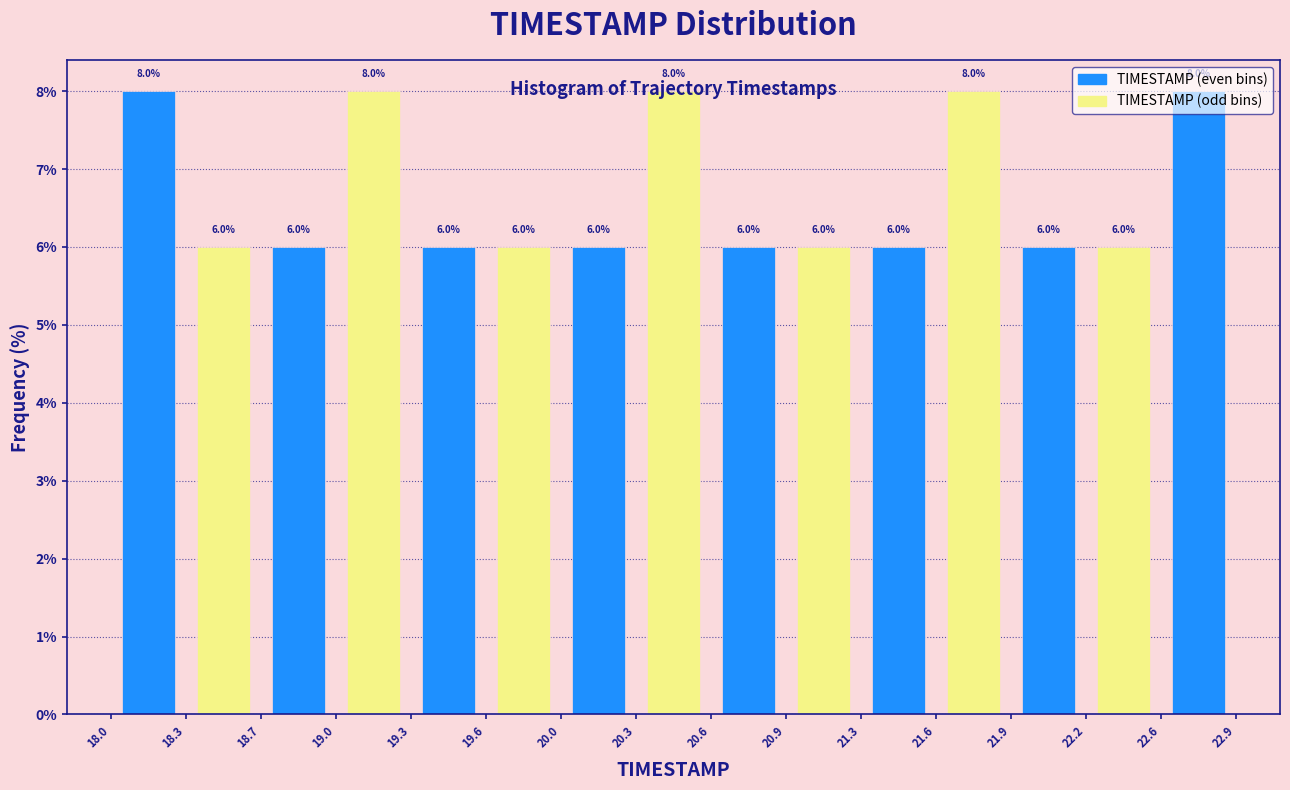

Reading left to right, transcribe this chart: for each bar, give the range it covers on the x-axis and its height.

18.0 to 18.3: 8.0
18.3 to 18.7: 6.0
18.7 to 19.0: 6.0
19.0 to 19.3: 8.0
19.3 to 19.6: 6.0
19.6 to 20.0: 6.0
20.0 to 20.3: 6.0
20.3 to 20.6: 8.0
20.6 to 20.9: 6.0
20.9 to 21.3: 6.0
21.3 to 21.6: 6.0
21.6 to 21.9: 8.0
21.9 to 22.2: 6.0
22.2 to 22.6: 6.0
22.6 to 22.9: 8.0